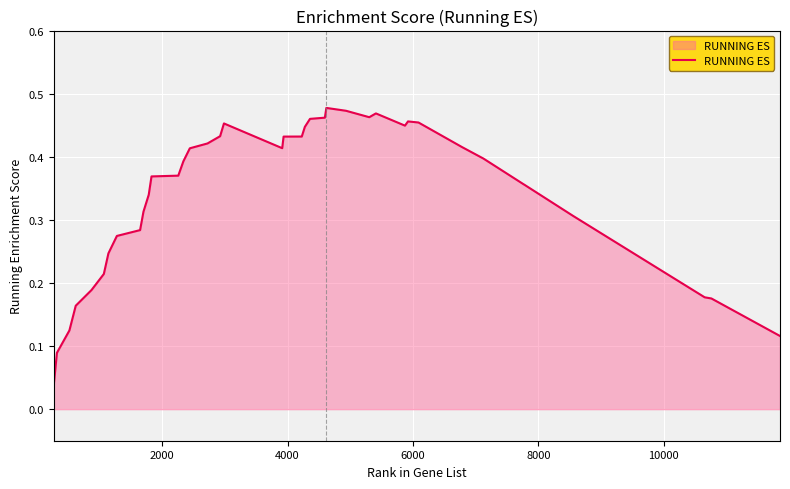

What is the difference between the second highest and second lowest values?

0.4